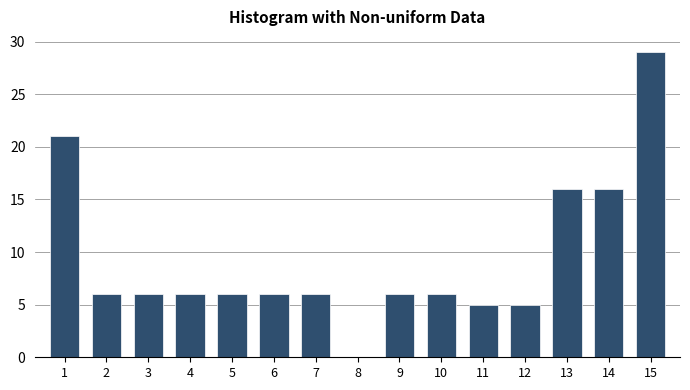

Reading left to right, extract all data points from this chart.

1=21	2=6	3=6	4=6	5=6	6=6	7=6	8=0	9=6	10=6	11=5	12=5	13=16	14=16	15=29